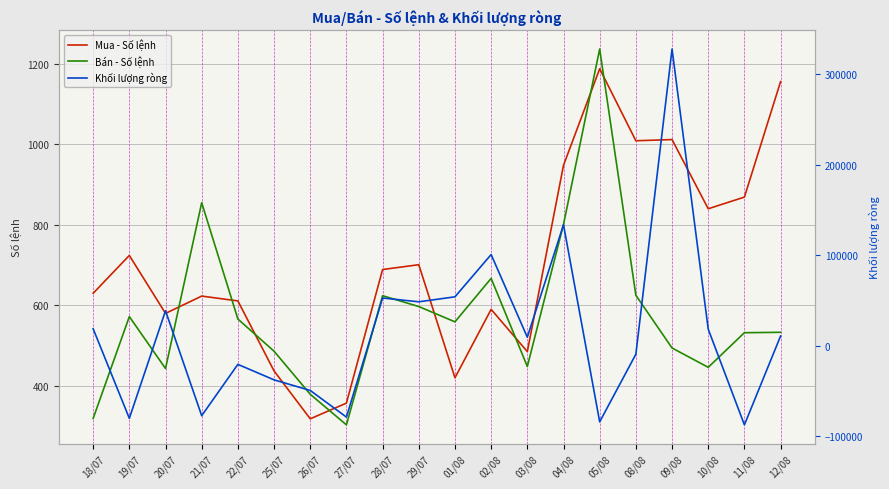

Which series has the widest spread of values?

Khối lượng ròng